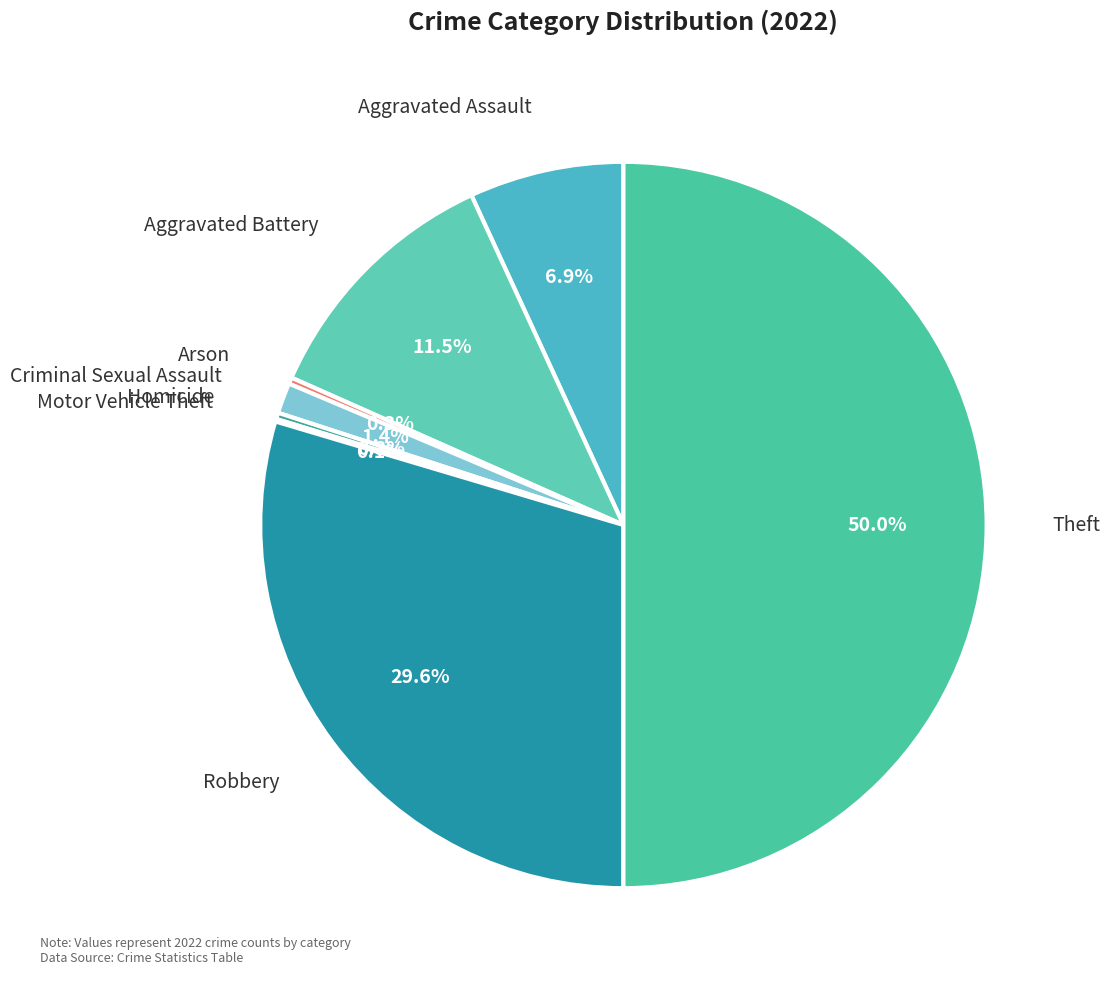

Which category has the biggest portion of the pie?

Theft